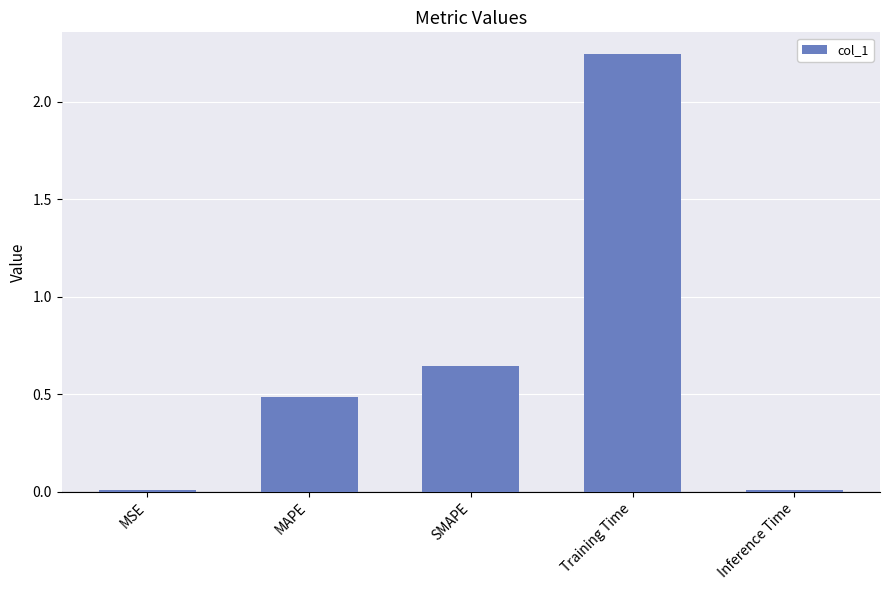

What is the sum of all values?

3.4